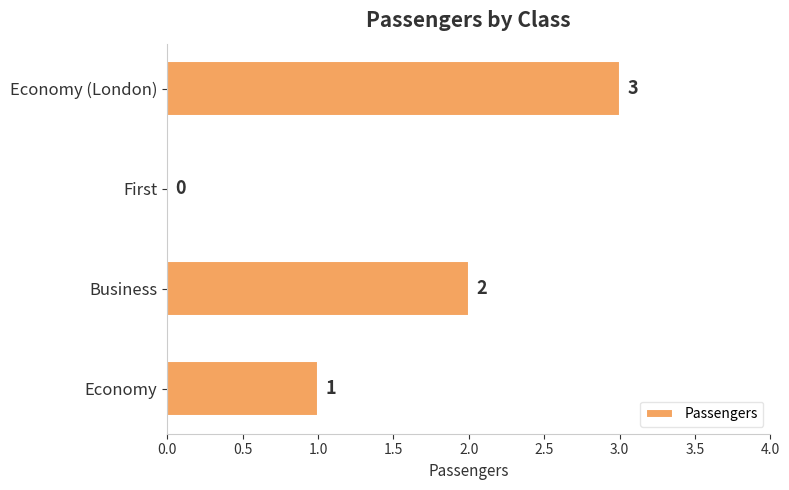

Is it true that the value at Business is 2?

True